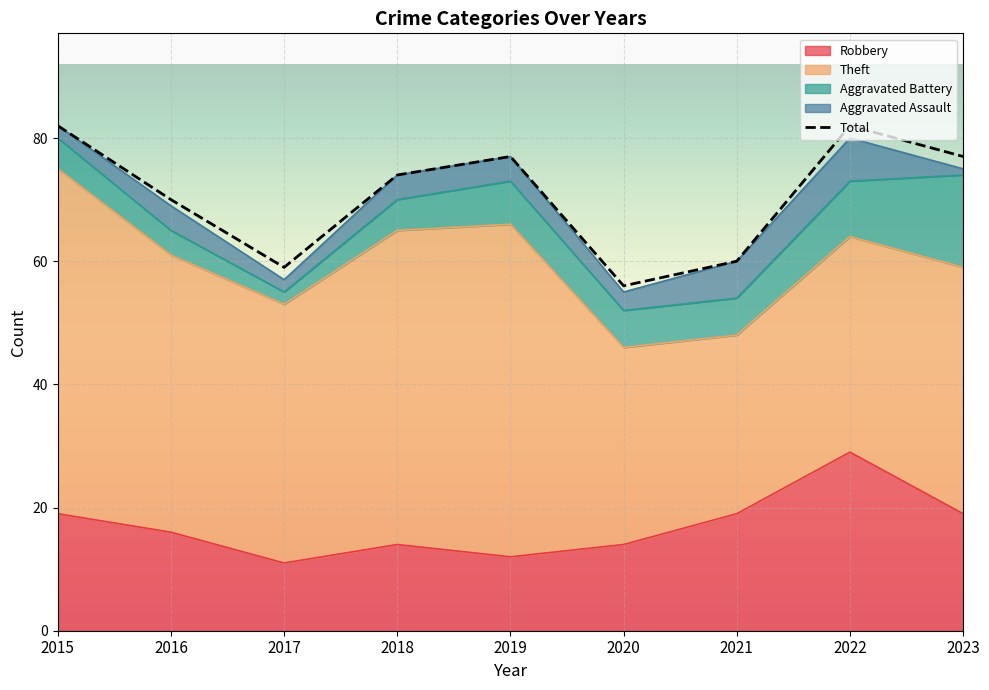

True or false: Robbery has a value of 29 at 2022.

True